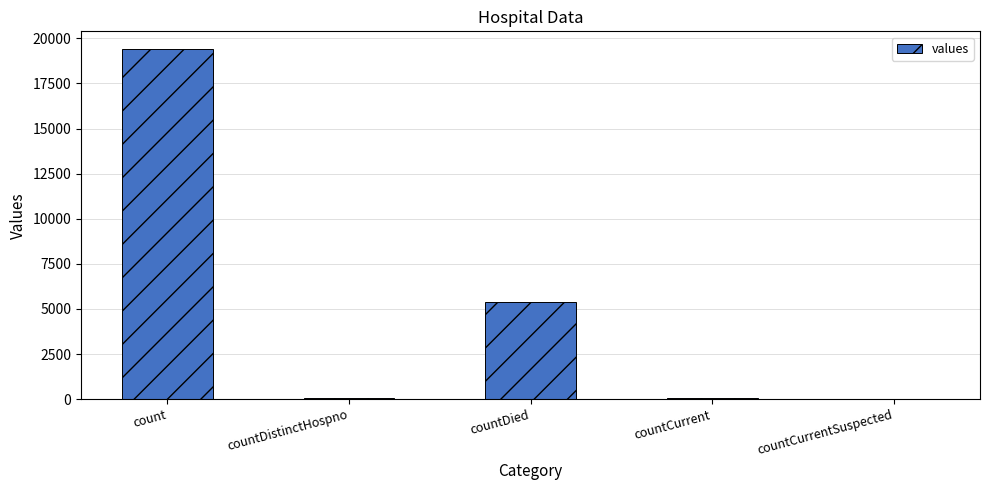

What is the greatest value displayed?

19420